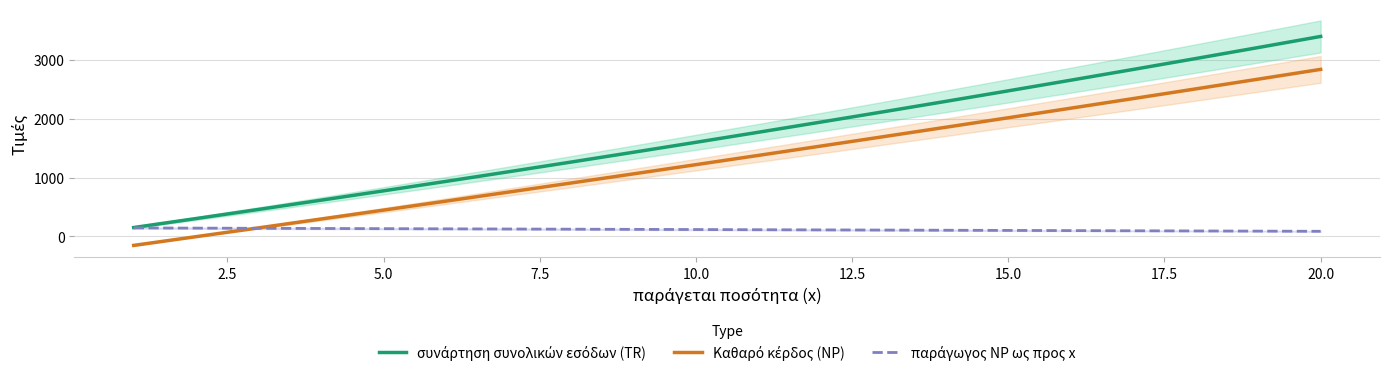

Does the chart display data point markers on the line(s)?

No